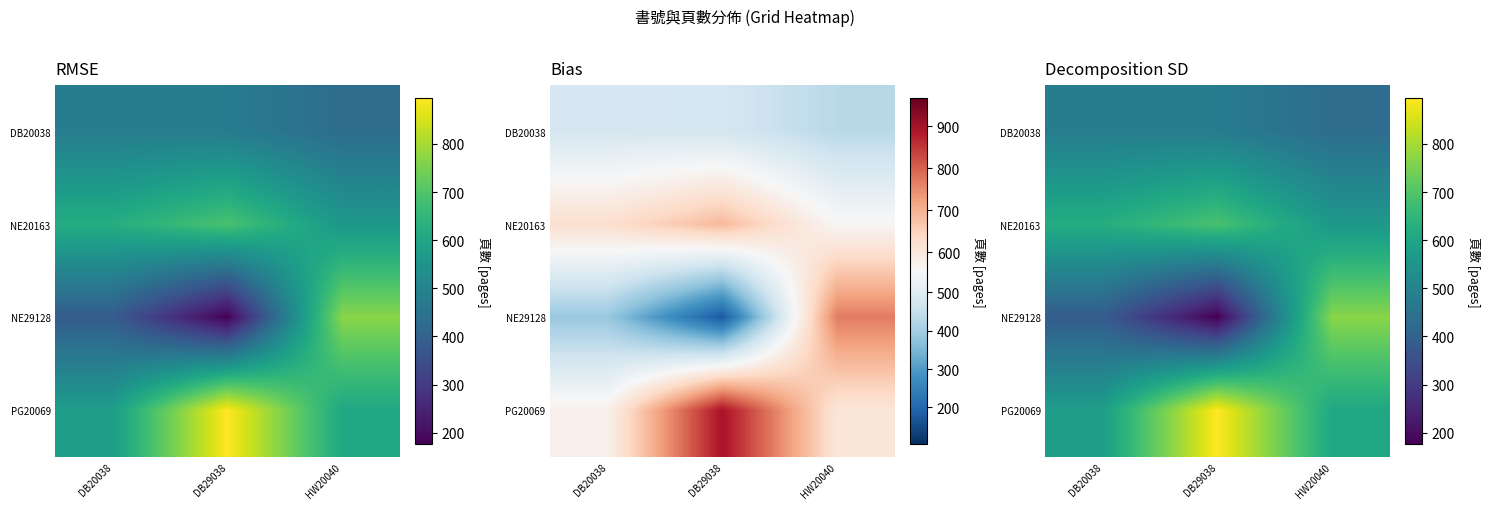

Between DB20038 and HW20040, which series saw the biggest shift?

NE29128